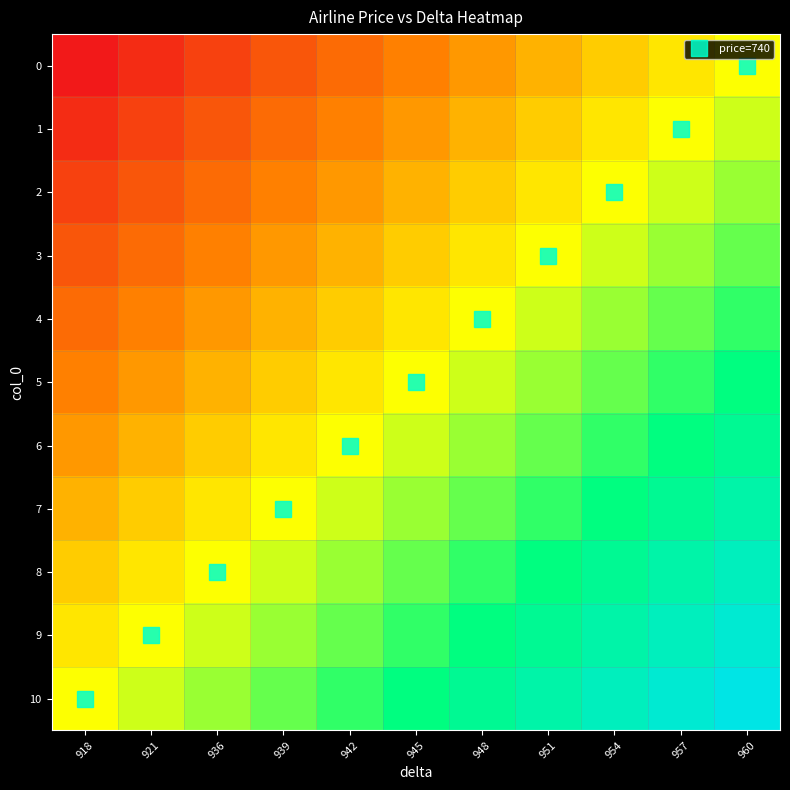

Reading right to left, transcribe all the data shown in this chart.

0: 960=0.5	957=0.5	954=0.4	951=0.3	948=0.3	945=0.2	942=0.2	939=0.1	936=0.1	921=0.1	918=0.0
1: 960=0.6	957=0.5	954=0.5	951=0.4	948=0.3	945=0.3	942=0.2	939=0.2	936=0.1	921=0.1	918=0.1
2: 960=0.6	957=0.6	954=0.5	951=0.5	948=0.4	945=0.3	942=0.3	939=0.2	936=0.2	921=0.1	918=0.1
3: 960=0.7	957=0.6	954=0.6	951=0.5	948=0.5	945=0.4	942=0.3	939=0.3	936=0.2	921=0.2	918=0.1
4: 960=0.7	957=0.7	954=0.6	951=0.6	948=0.5	945=0.5	942=0.4	939=0.3	936=0.3	921=0.2	918=0.2
5: 960=0.8	957=0.7	954=0.7	951=0.6	948=0.6	945=0.5	942=0.5	939=0.4	936=0.3	921=0.3	918=0.2
6: 960=0.8	957=0.8	954=0.7	951=0.7	948=0.6	945=0.6	942=0.5	939=0.5	936=0.4	921=0.3	918=0.3
7: 960=0.8	957=0.8	954=0.8	951=0.7	948=0.7	945=0.6	942=0.6	939=0.5	936=0.5	921=0.4	918=0.3
8: 960=0.9	957=0.8	954=0.8	951=0.8	948=0.7	945=0.7	942=0.6	939=0.6	936=0.5	921=0.5	918=0.4
9: 960=0.9	957=0.9	954=0.8	951=0.8	948=0.8	945=0.7	942=0.7	939=0.6	936=0.6	921=0.5	918=0.5
10: 960=1.0	957=0.9	954=0.9	951=0.8	948=0.8	945=0.8	942=0.7	939=0.7	936=0.6	921=0.6	918=0.5